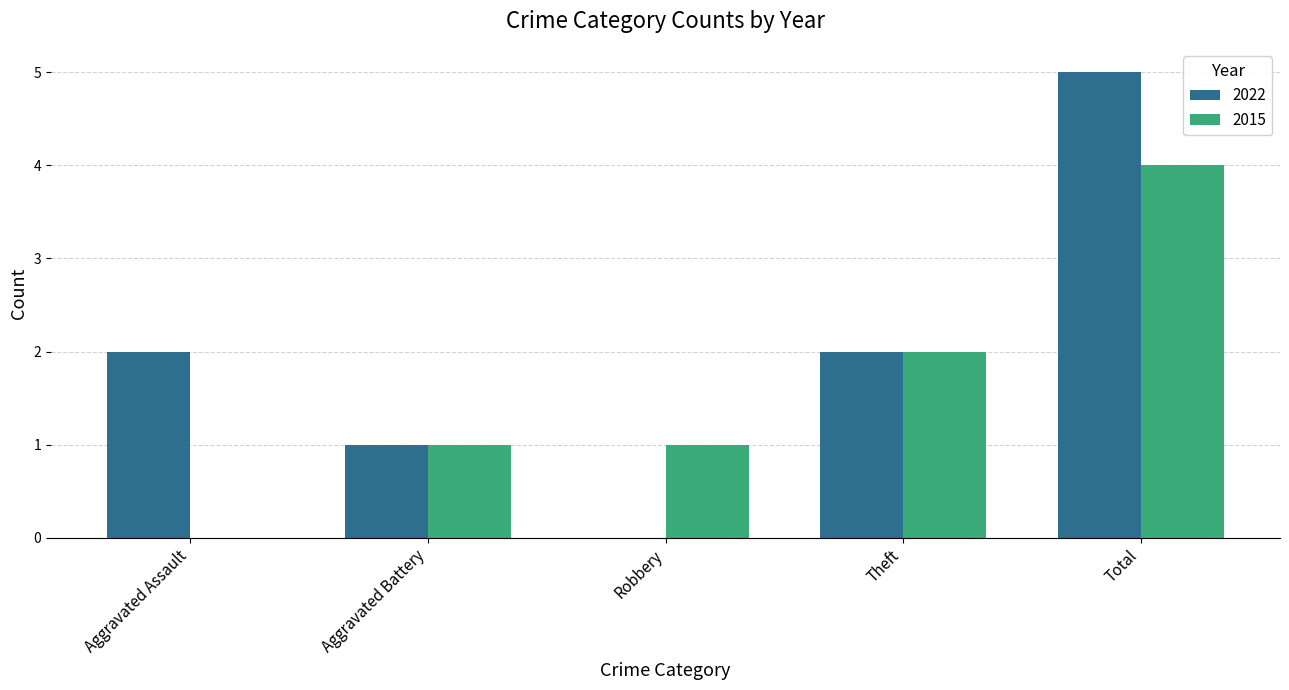

How many 2022 values are between 1 and 2?

3